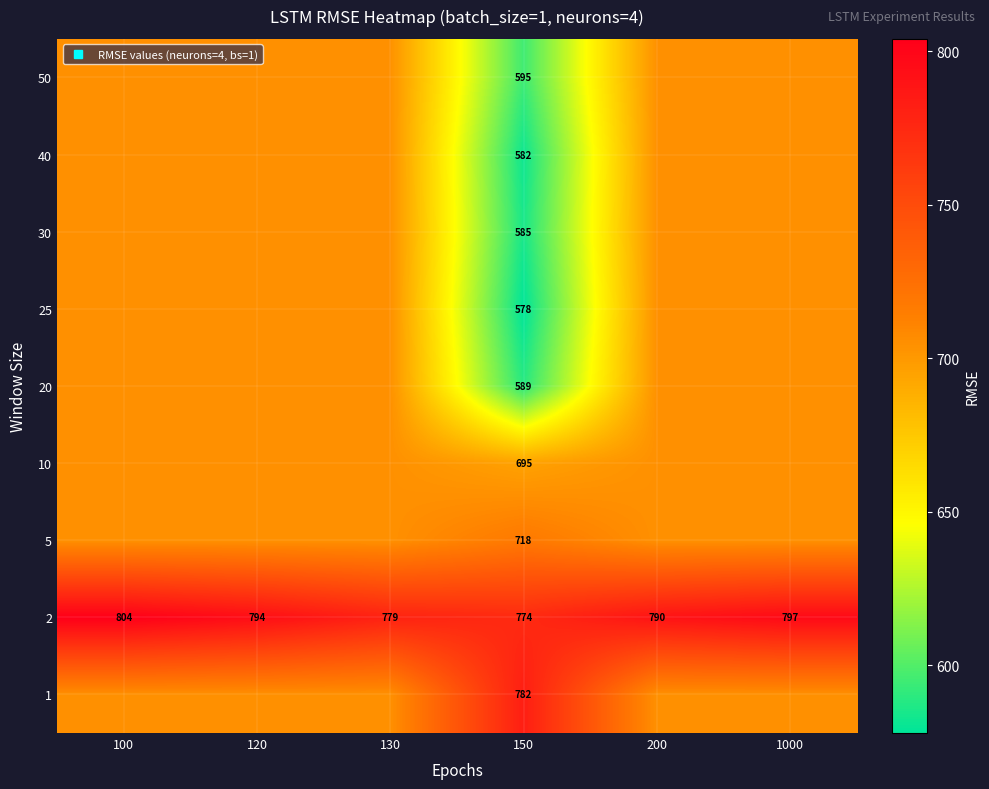

Reading left to right, list all the values displayed in this chart.

row_0: 704.4	704.4	704.4	782.0	704.4	704.4
row_1: 804.0	794.0	779.0	774.0	790.0	797.0
row_2: 704.4	704.4	704.4	718.0	704.4	704.4
row_3: 704.4	704.4	704.4	695.0	704.4	704.4
row_4: 704.4	704.4	704.4	589.0	704.4	704.4
row_5: 704.4	704.4	704.4	578.0	704.4	704.4
row_6: 704.4	704.4	704.4	585.0	704.4	704.4
row_7: 704.4	704.4	704.4	582.0	704.4	704.4
row_8: 704.4	704.4	704.4	595.0	704.4	704.4